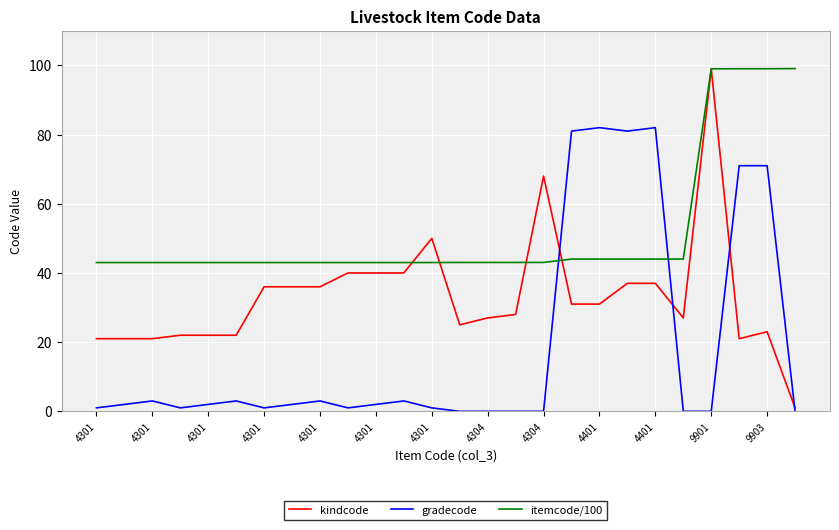

What is the maximum value shown in the chart?

99.1